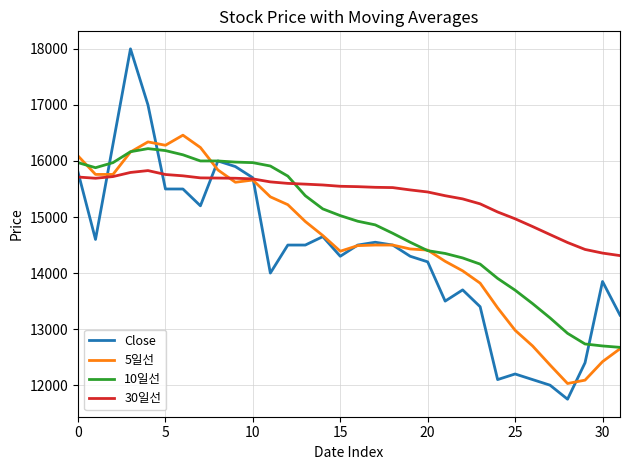

Which series has the widest spread of values?

Close